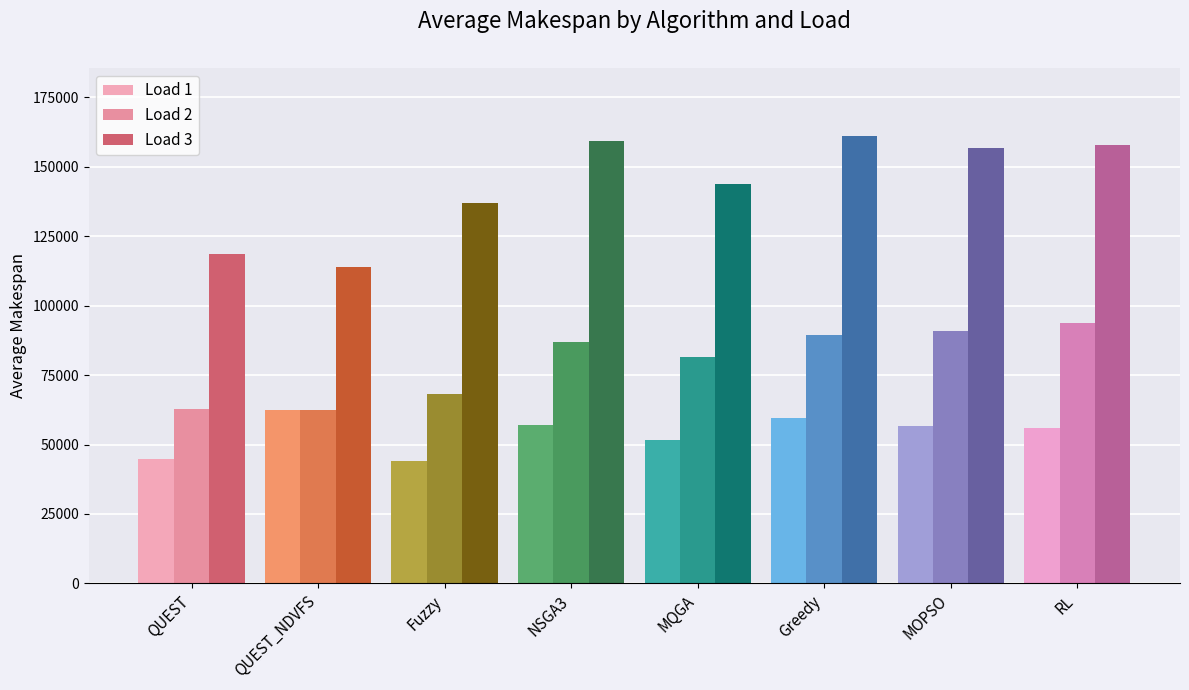

Count the number of data series in this chart.

3